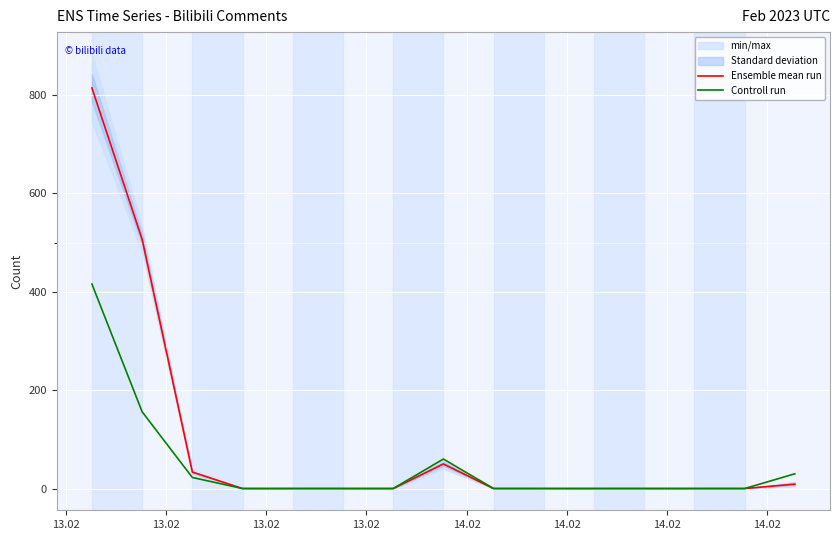

Reading left to right, transcribe all the data shown in this chart.

Ensemble mean run: 814.5	506.6	33.5	0.0	0.0	0.0	0.0	50.0	0.0	0.0	0.0	0.0	0.0	0.0	9.0
Controll run: 415.7	156.0	22.5	0.0	0.0	0.0	0.0	60.0	0.0	0.0	0.0	0.0	0.0	0.0	30.0